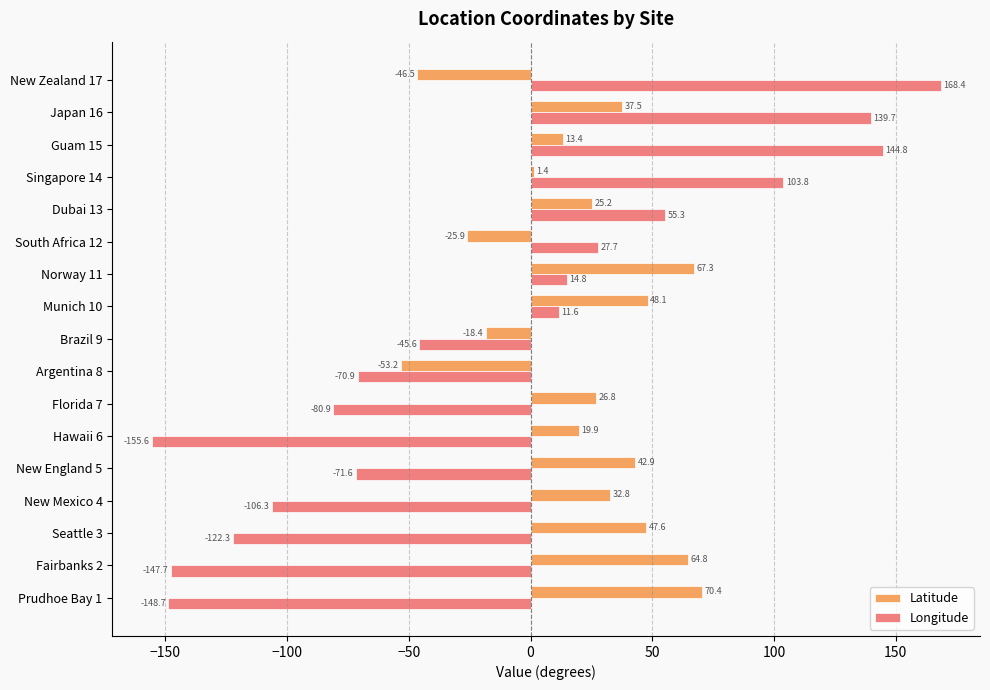

How many data points does each series have?

17